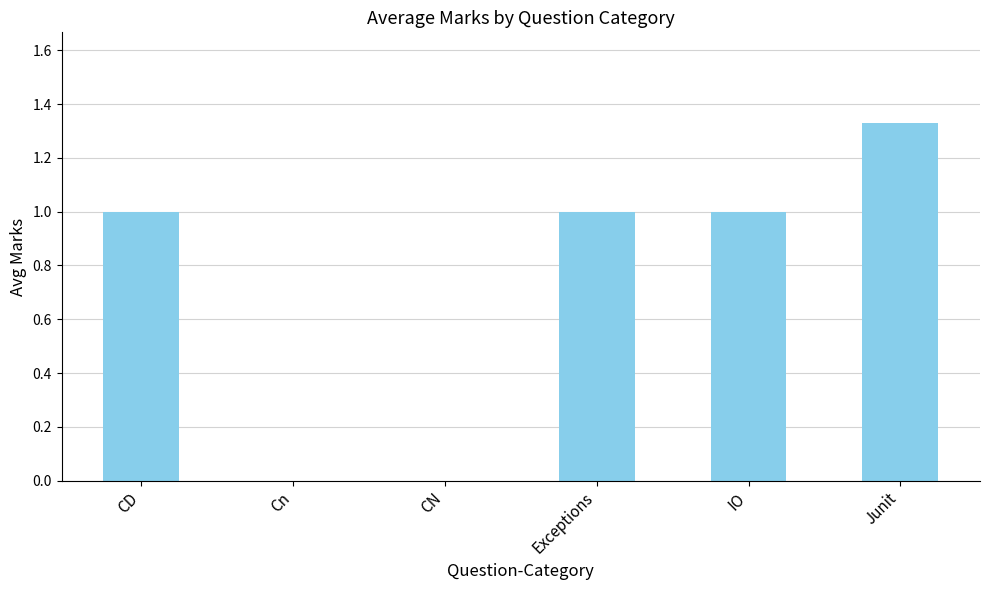

The chart shows a value of 1.0 at CD. True or false?

True